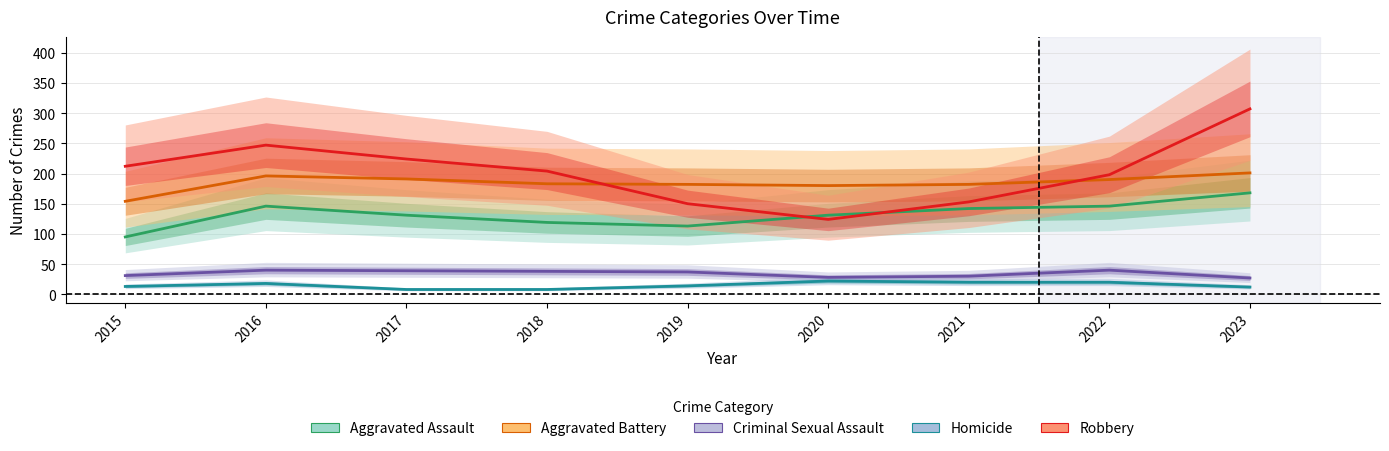

Count the number of categories in the chart.

9